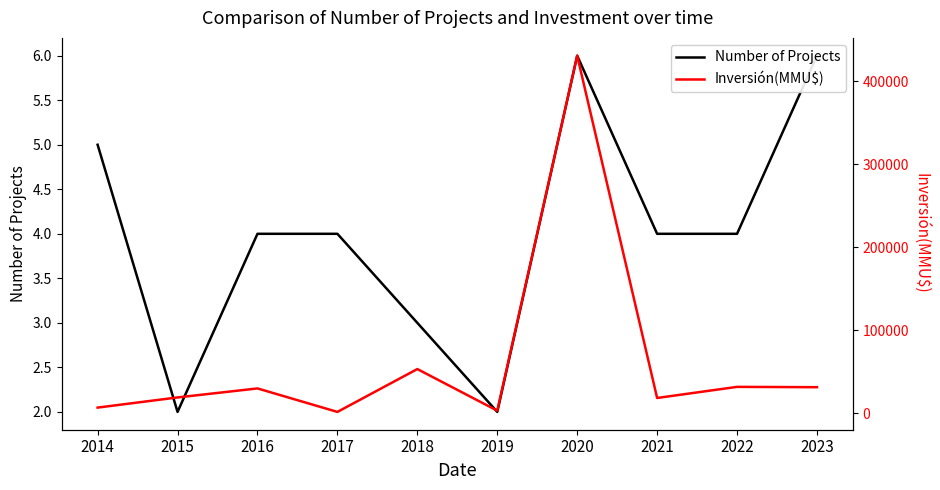

True or false: Inversión(MMU$) and Number of Projects intersect in this chart.

False